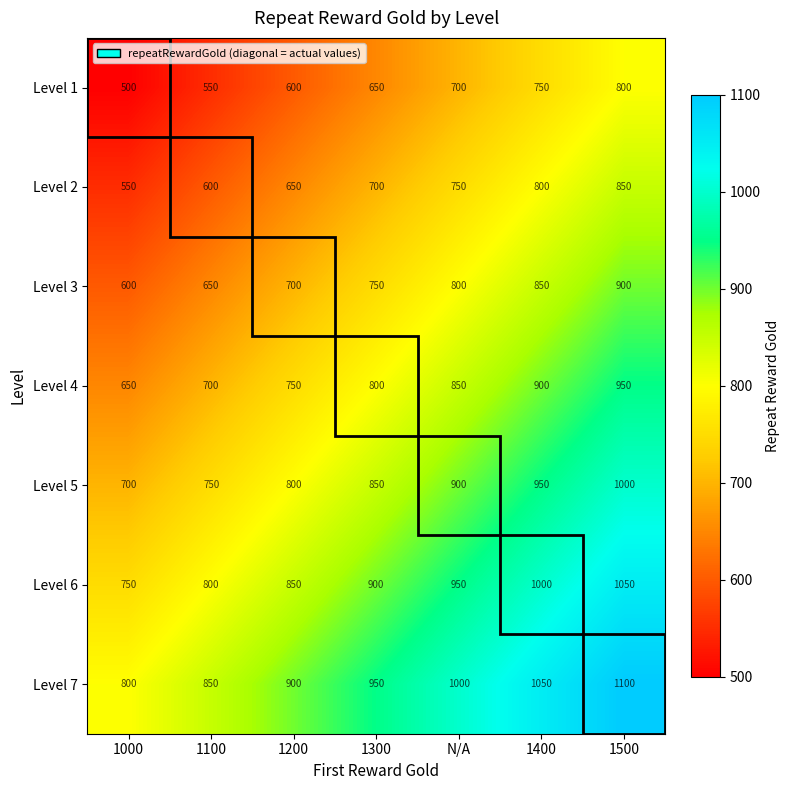

Rank the series by their average value, from highest to lowest.

Level 7, Level 6, Level 5, Level 4, Level 3, Level 2, Level 1